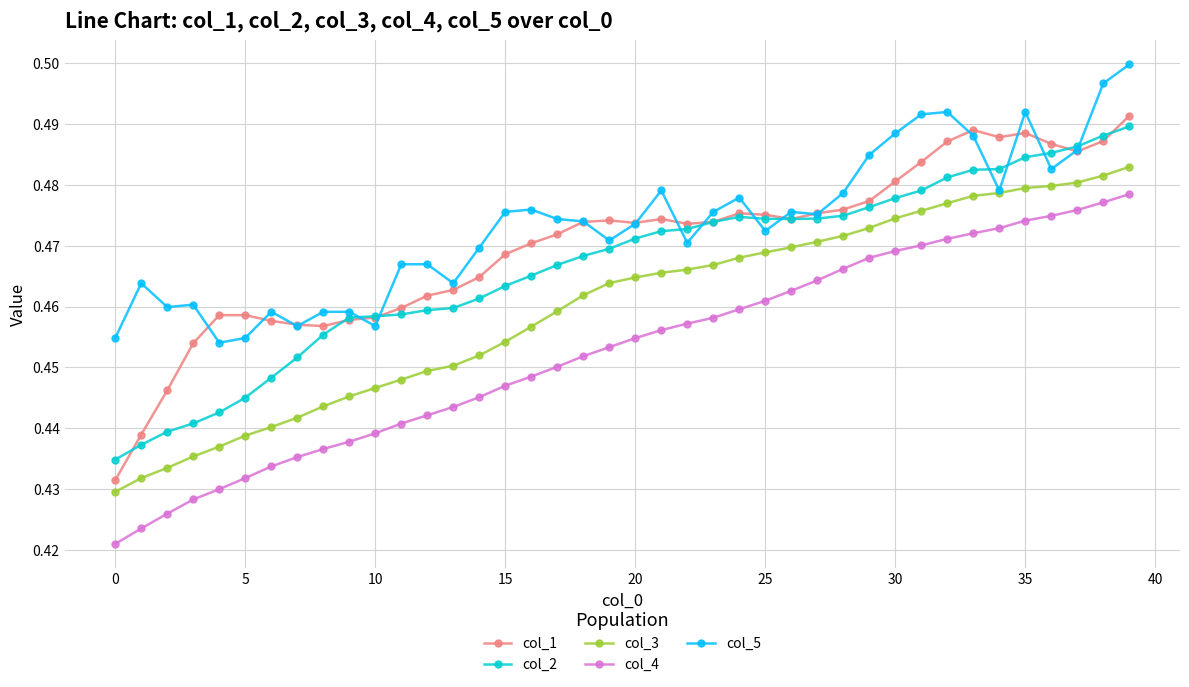

True or false: col_1 and col_3 intersect in this chart.

False